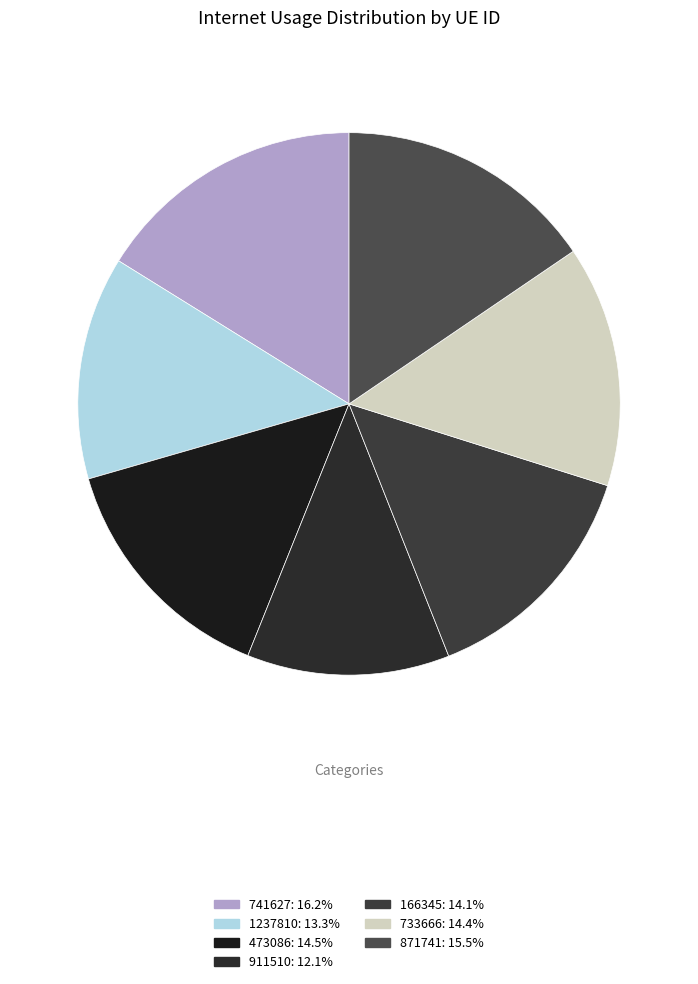

Rank the categories by value from lowest to highest.

911510, 1237810, 166345, 733666, 473086, 871741, 741627